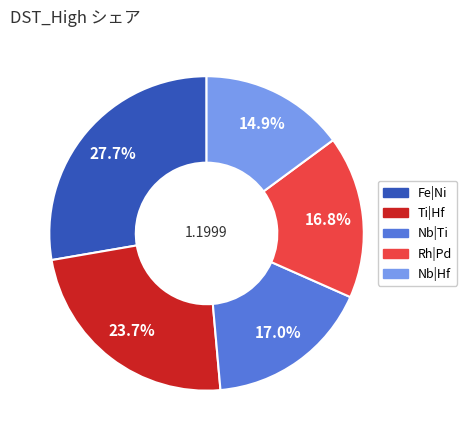

What is the largest slice in the pie chart?

Fe|Ni